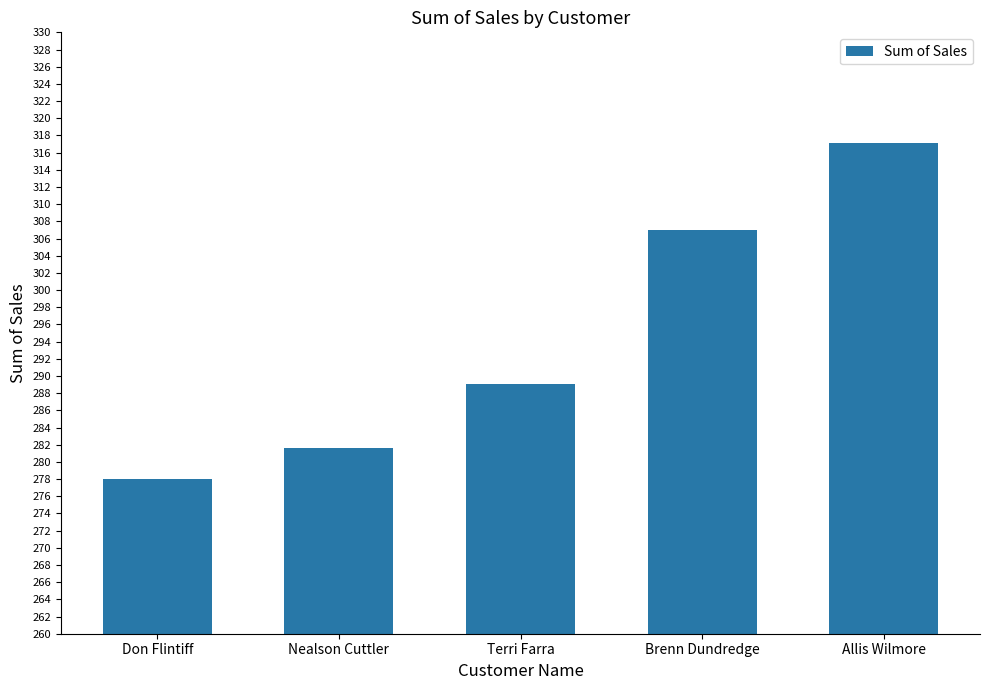

At which label is the value closest to 297?

Terri Farra